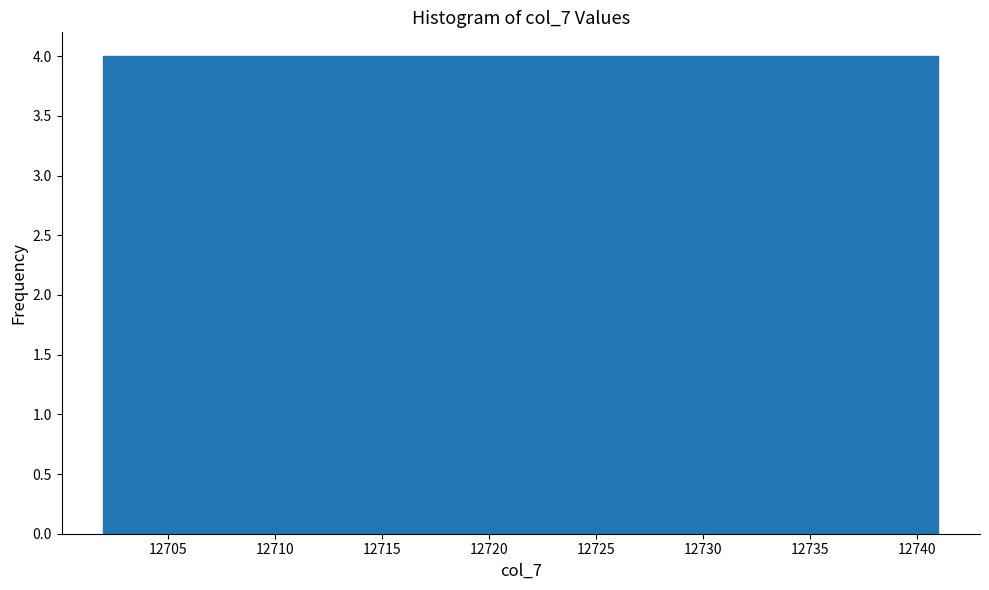

Reading left to right, list every bar in this chart as the range it spans on the x-axis followed by its height. Neither the bar edges nor the heights are printed on the chart, so give them approximately, as read against the axes.

12702.0 to 12705.9: 4
12705.9 to 12709.8: 4
12709.8 to 12713.7: 4
12713.7 to 12717.6: 4
12717.6 to 12721.5: 4
12721.5 to 12725.4: 4
12725.4 to 12729.3: 4
12729.3 to 12733.2: 4
12733.2 to 12737.1: 4
12737.1 to 12741.0: 4